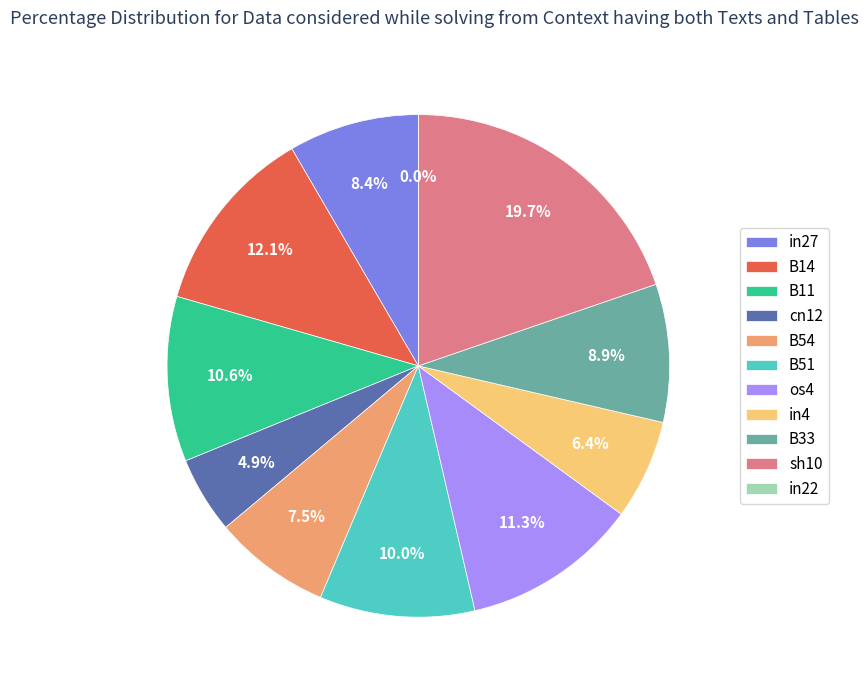

To the nearest percent, what is the difference between the largest and smallest slice percentages?

20%